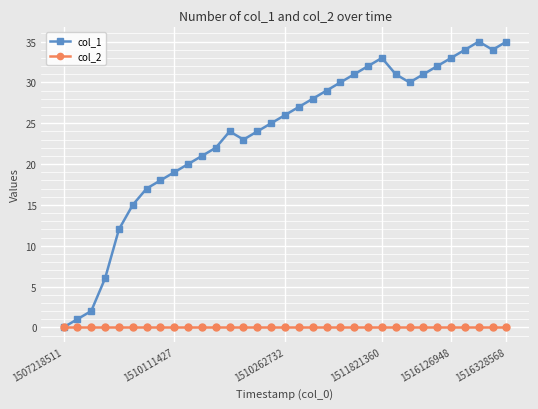

What is the greatest value displayed?

35